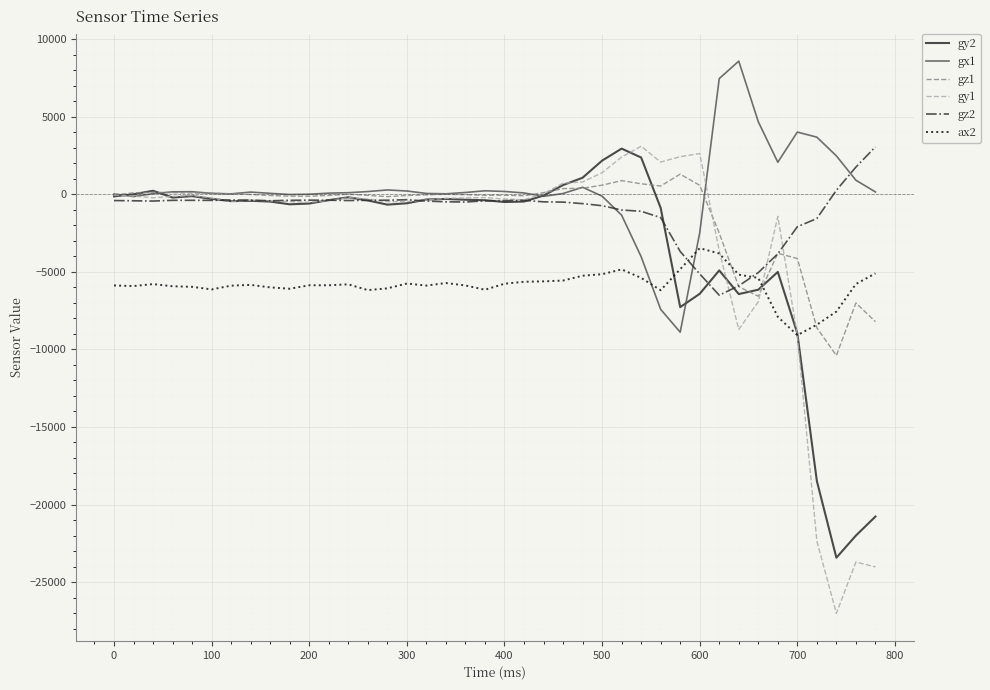

What is the maximum value shown in the chart?

8581